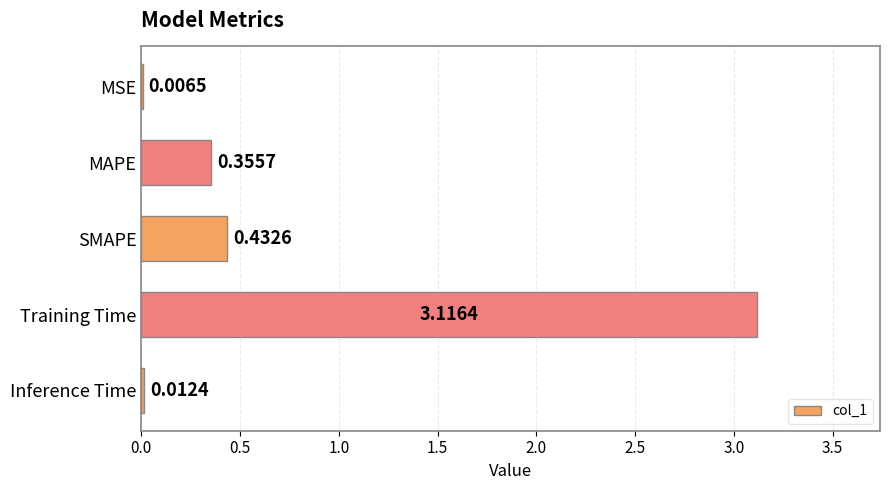

What is the average value?

0.8